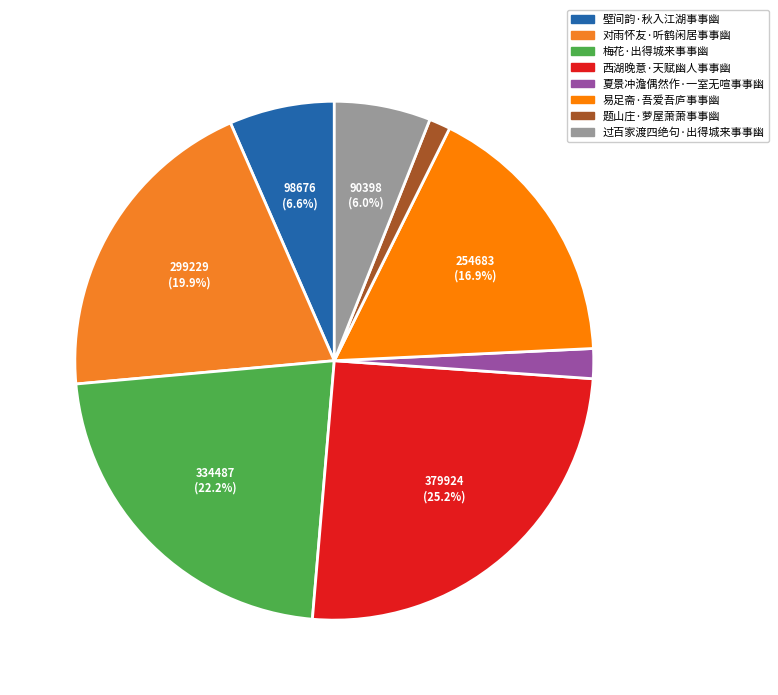

To the nearest percent, what portion does 梅花·出得城来事事幽 represent?

22%